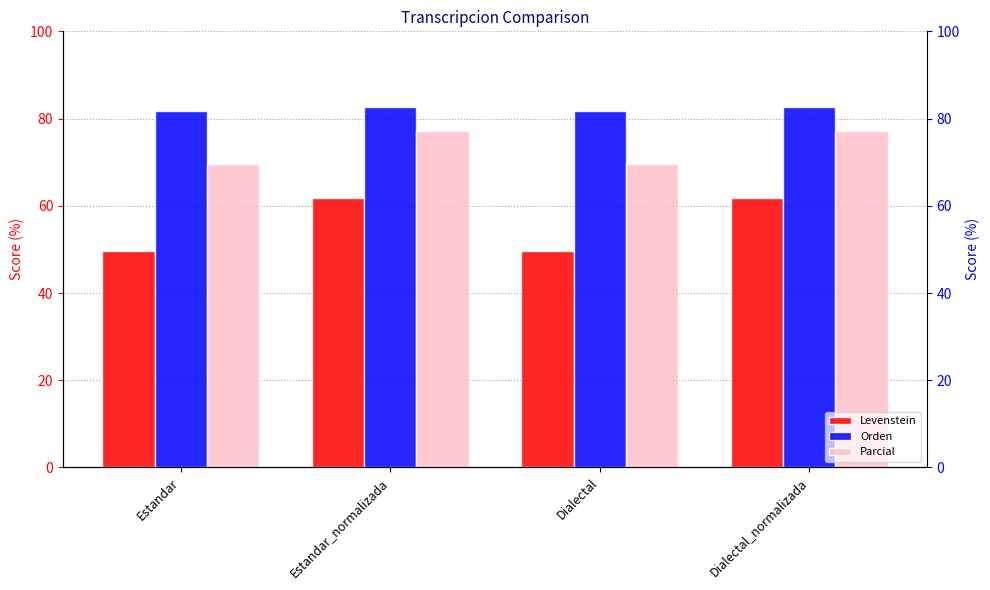

Reading left to right, transcribe all the data shown in this chart.

Levenstein: 49.6	61.9	49.6	61.9
Orden: 81.6	82.8	81.6	82.8
Parcial: 69.6	77.1	69.6	77.1